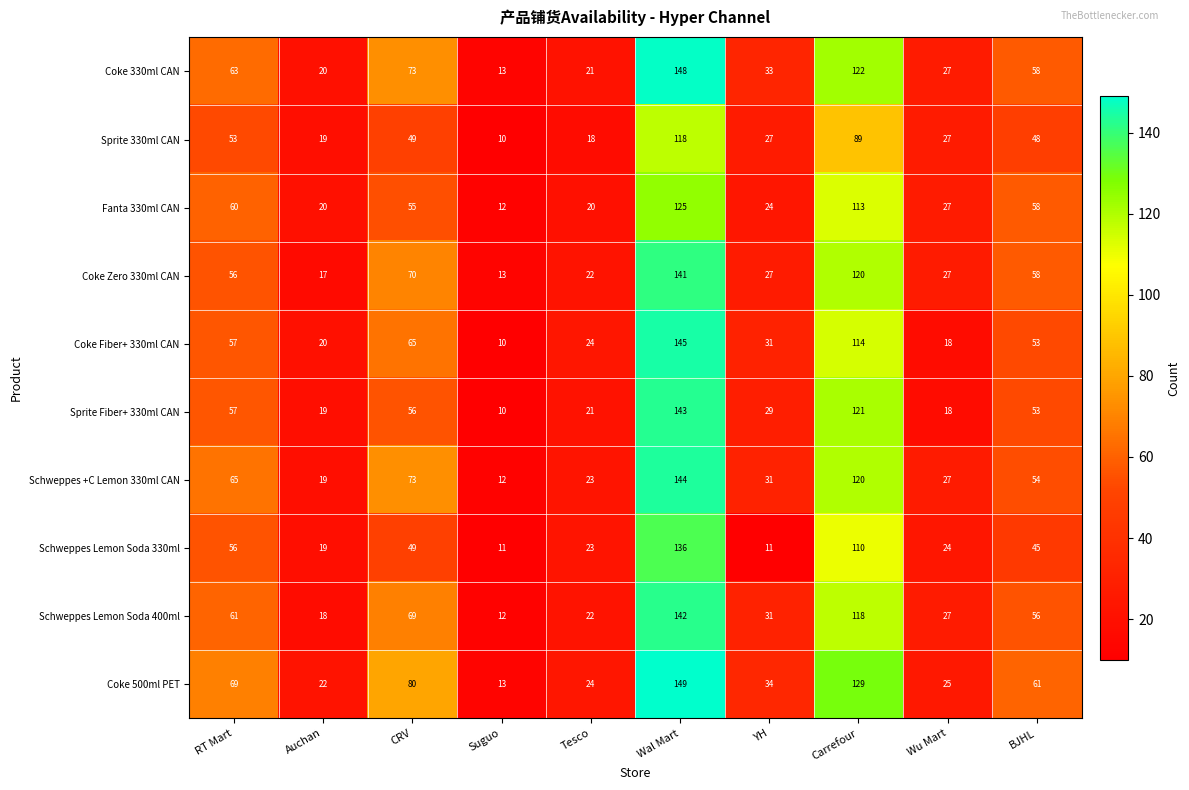

At which category is the sum across all series the highest?

Wal Mart